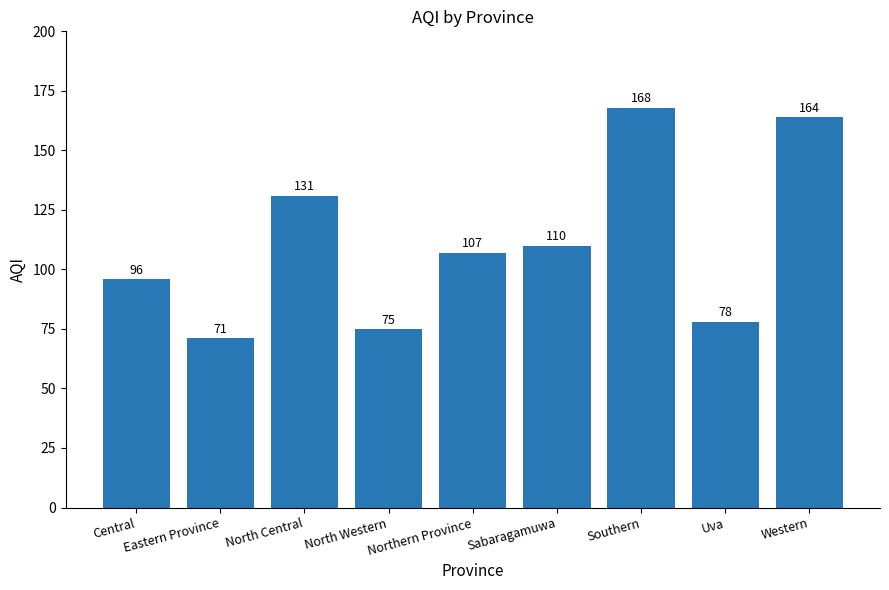

List the labels in order of value, smallest first.

Eastern Province, North Western, Uva, Central, Northern Province, Sabaragamuwa, North Central, Western, Southern